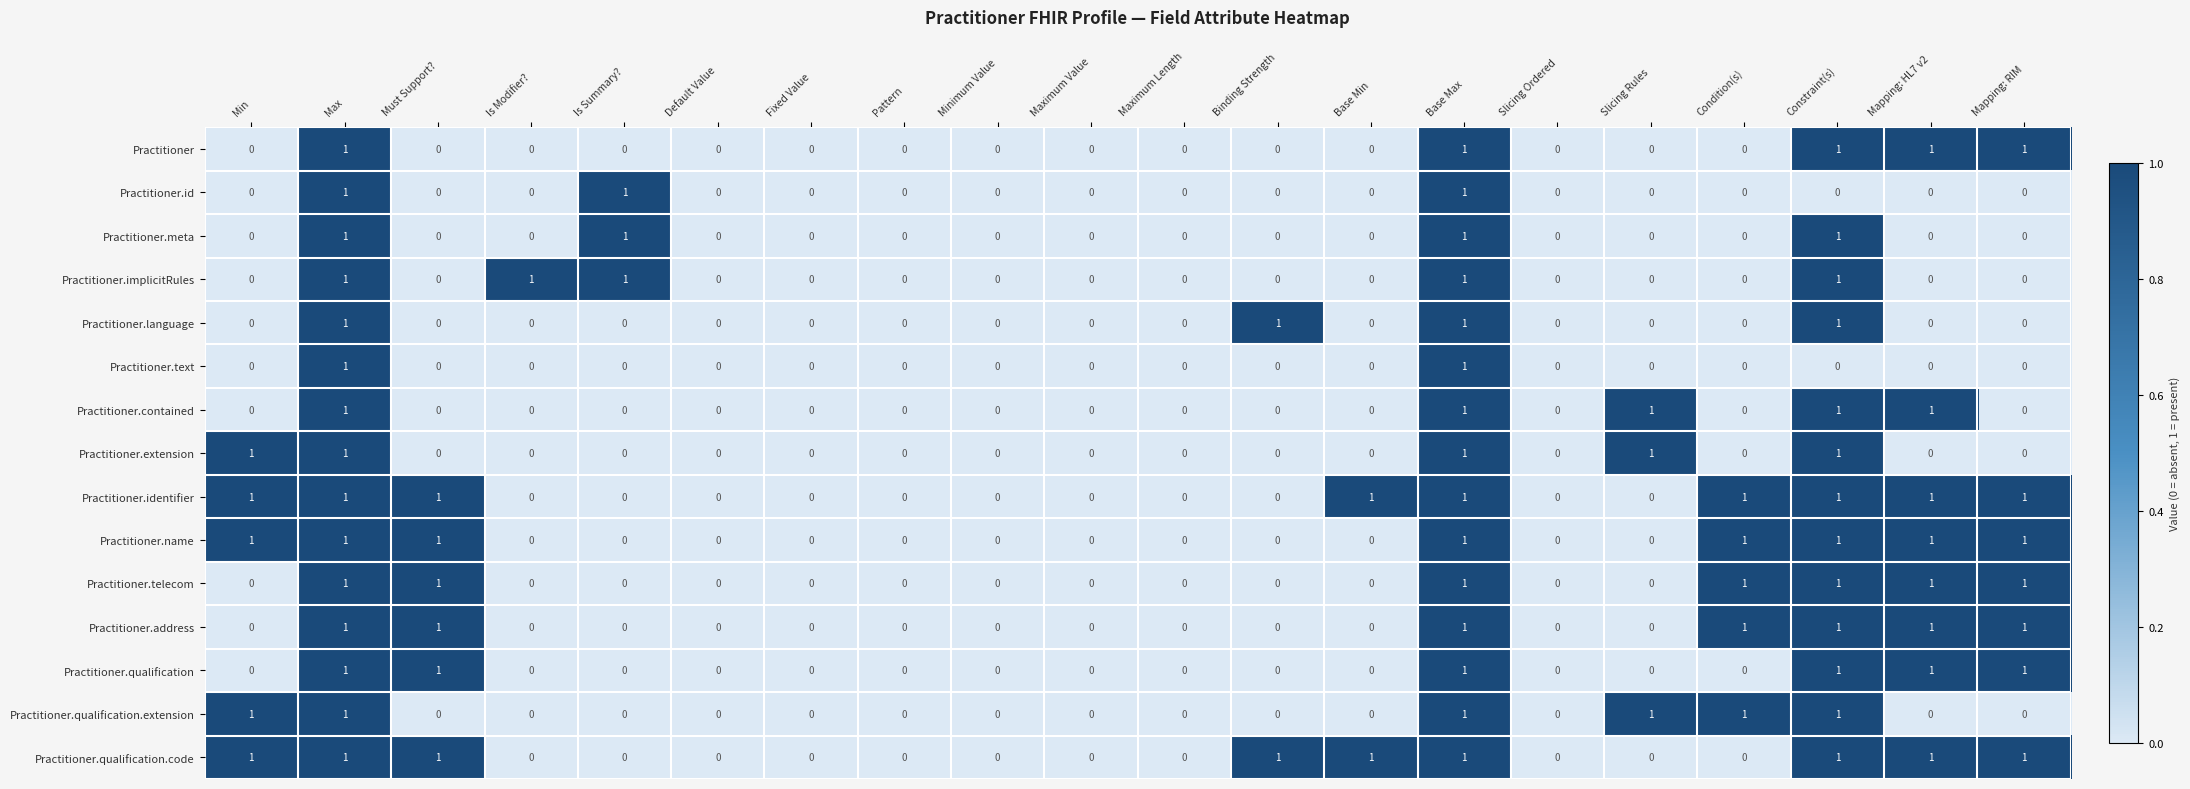

Is it true that Practitioner.language equals 0 at Pattern?

True